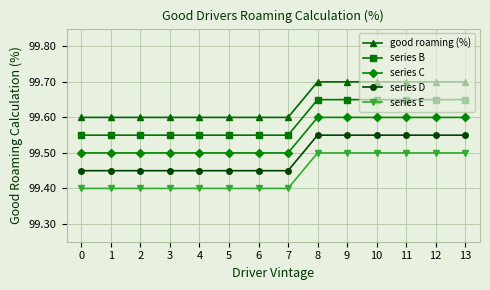

Is the value of series C at 6 greater than the value of series D at 13?

No